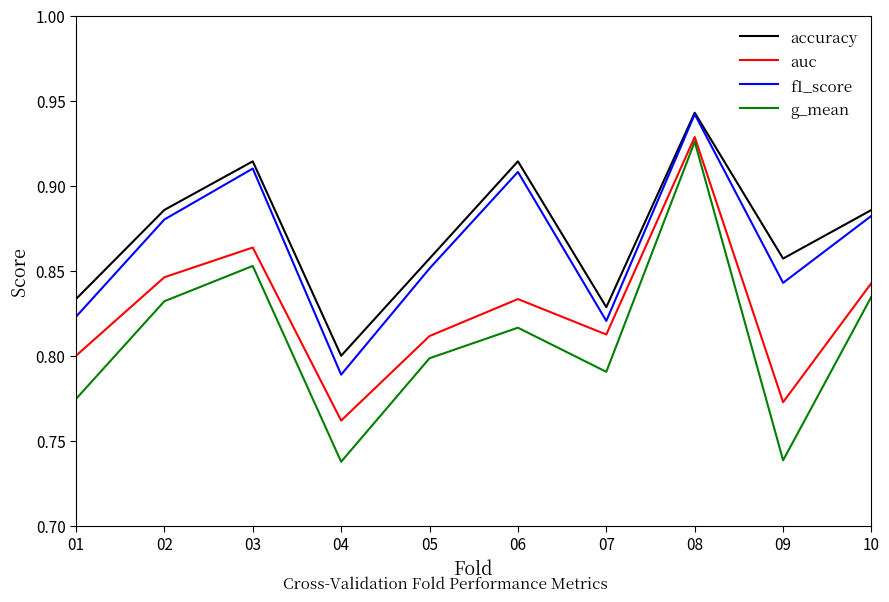

True or false: auc and accuracy intersect in this chart.

False